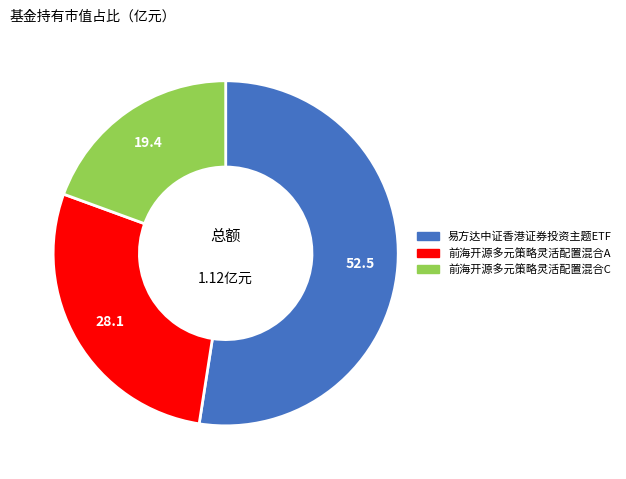

True or false: 前海开源多元策略灵活配置混合A accounts for 42% of the total.

False